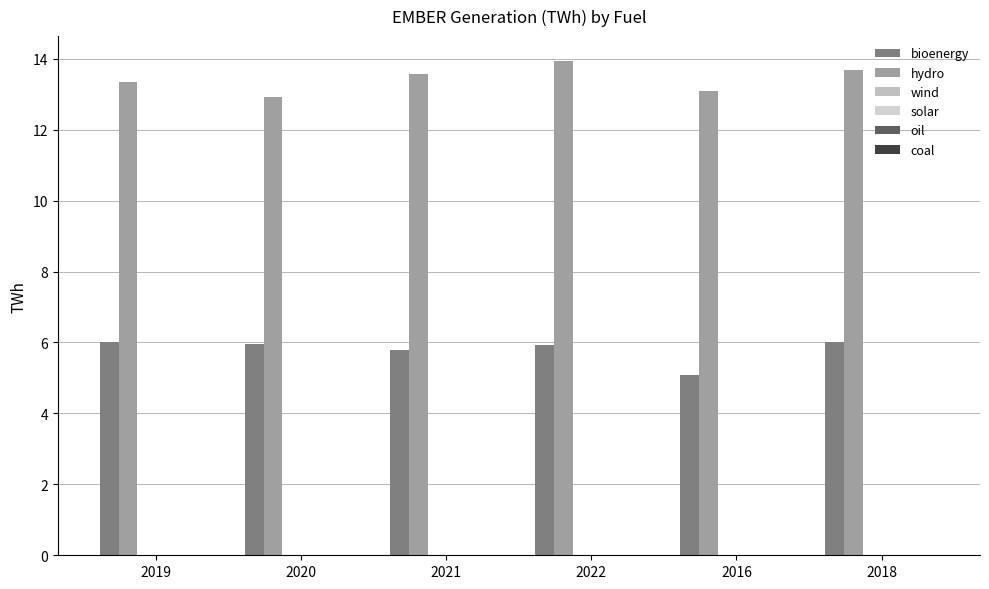

Reading right to left, list all the values displayed in this chart.

bioenergy: 6.0	5.1	5.9	5.8	6.0	6.0
hydro: 13.7	13.1	13.9	13.6	12.9	13.3
wind: 0.0	0.0	0.0	0.0	0.0	0.0
solar: 0.0	0.0	0.0	0.0	0.0	0.0
oil: 0.0	0.0	0.0	0.0	0.0	0.0
coal: 0.0	0.0	0.0	0.0	0.0	0.0